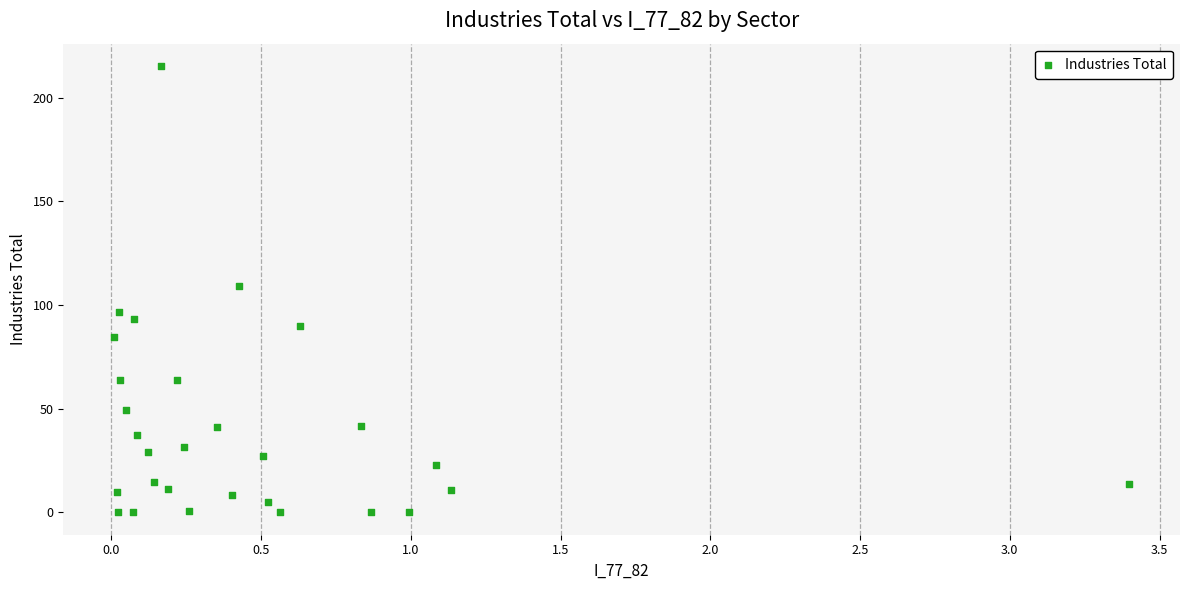

What is the range of Y values (max minus min)?

215.3